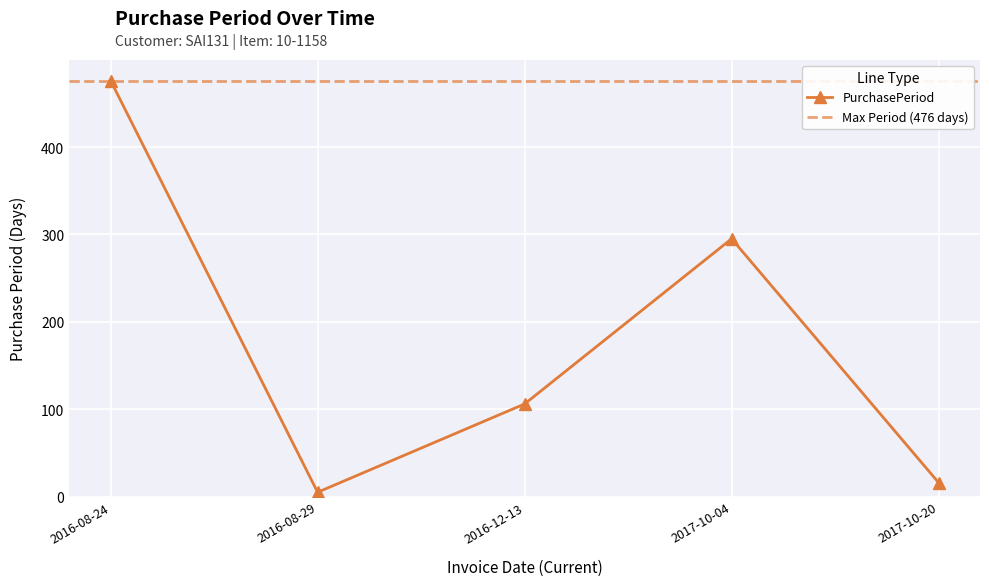

True or false: the data shows 8 at 2017-10-20.

False